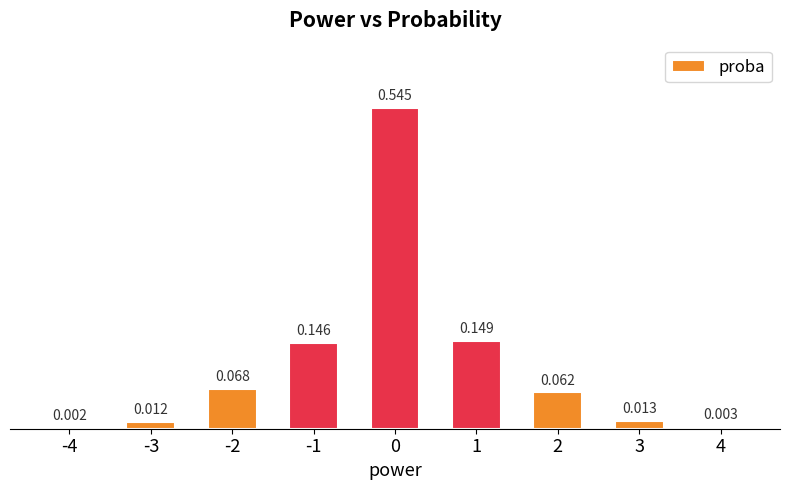

Reading left to right, extract all data points from this chart.

-4=0.0	-3=0.0	-2=0.1	-1=0.1	0=0.5	1=0.1	2=0.1	3=0.0	4=0.0